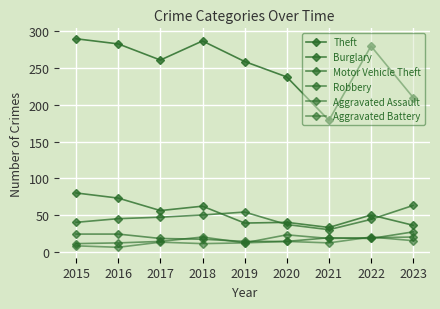

Where do Aggravated Assault and Robbery first cross each other?

2017 and 2018